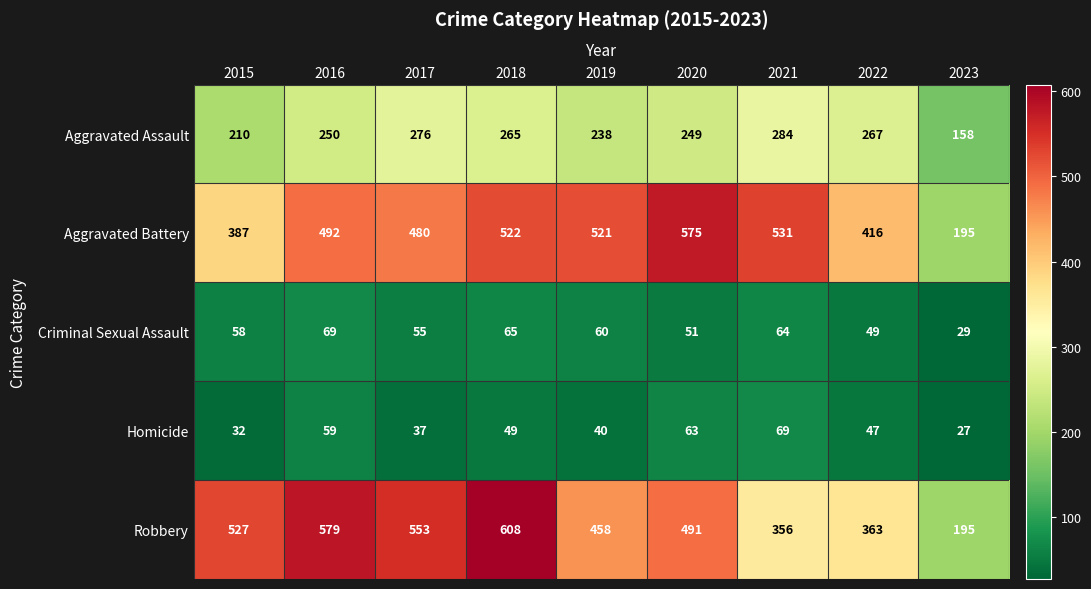

What value does the Aggravated Battery series have at 2018?

522